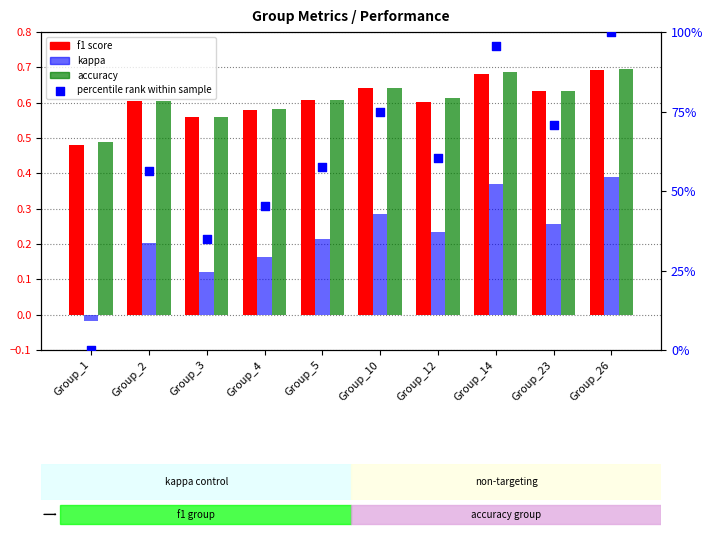

Which series contains the lowest Y value?

kappa